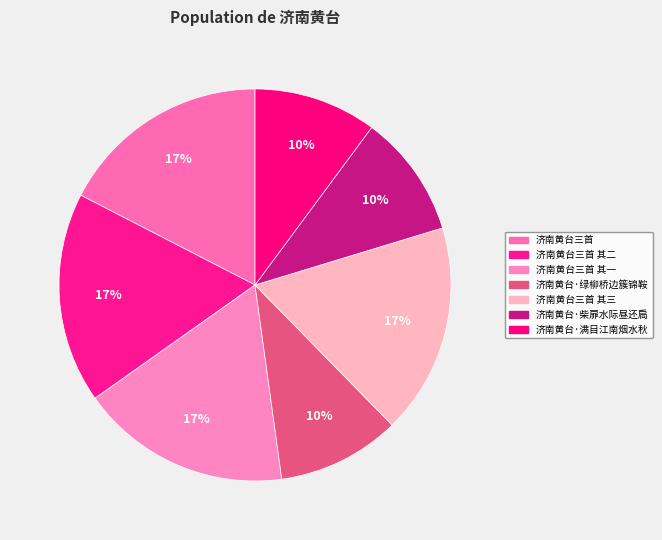

What is the smallest slice in the pie chart?

济南黄台·满目江南烟水秋